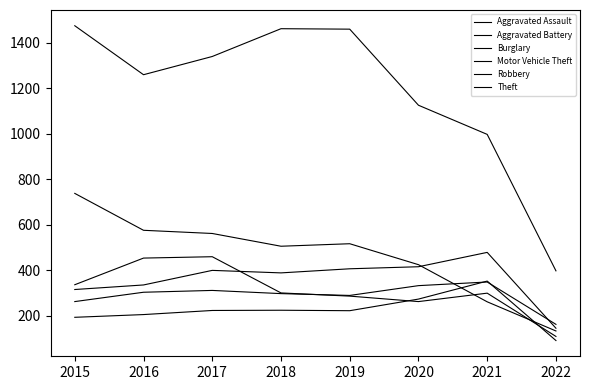

What is the difference between the highest and lowest values at 2015?

1280